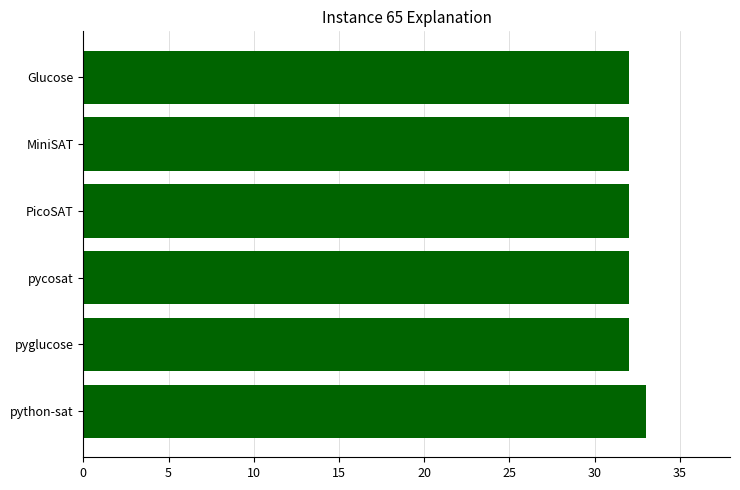

What is the sum of all values?

193